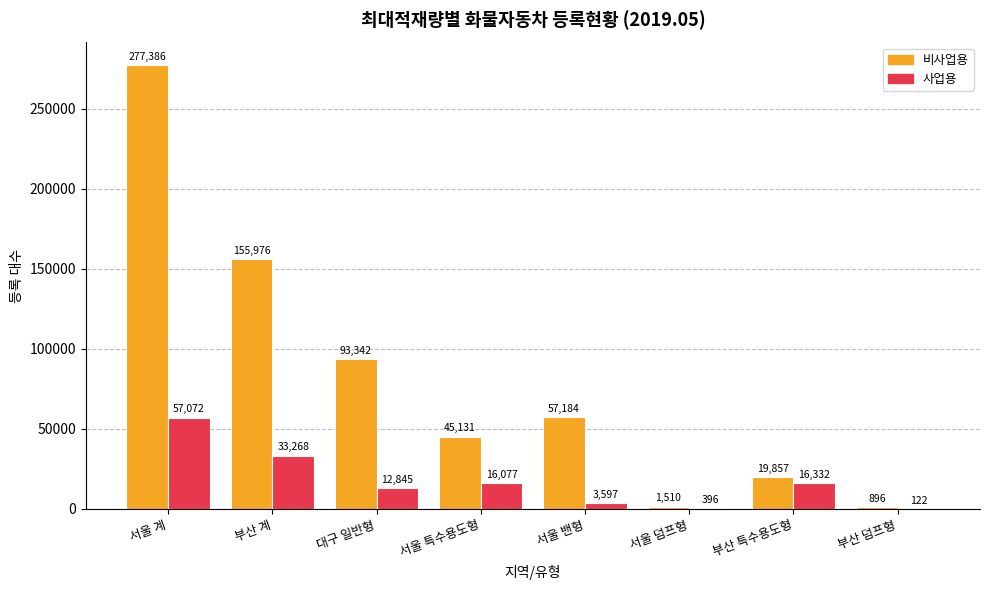

Count the number of data series in this chart.

2